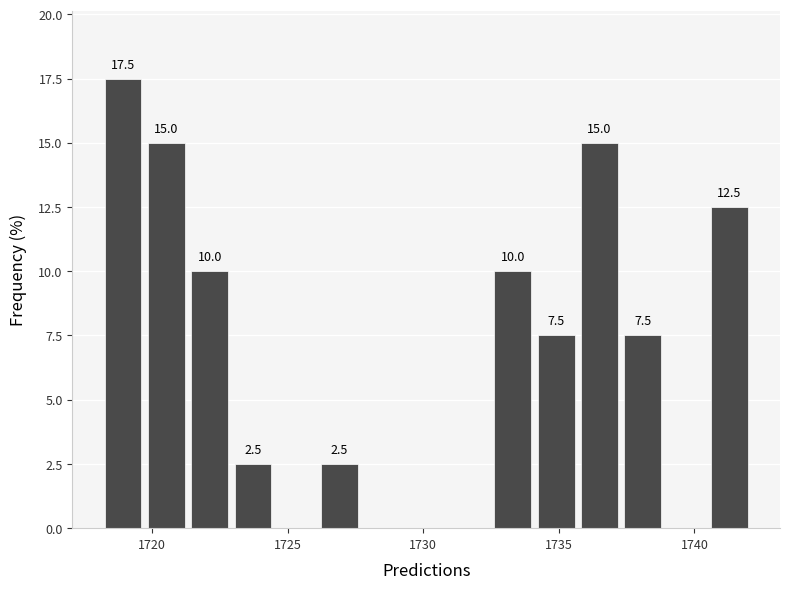

Around what value on the x-axis is the tallest bar? Give the approximate position of its centre, as read against the axis.

1719.0